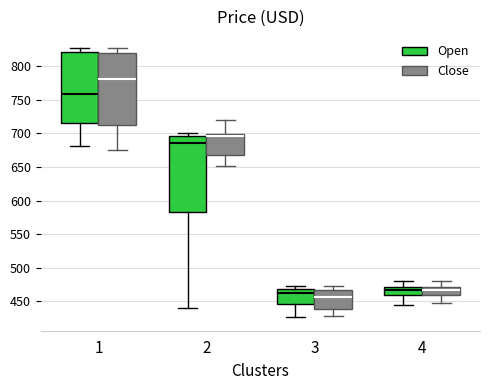

Comparing the boxes themselves (not the whiskers), which one is the tallest?

2 (Open)